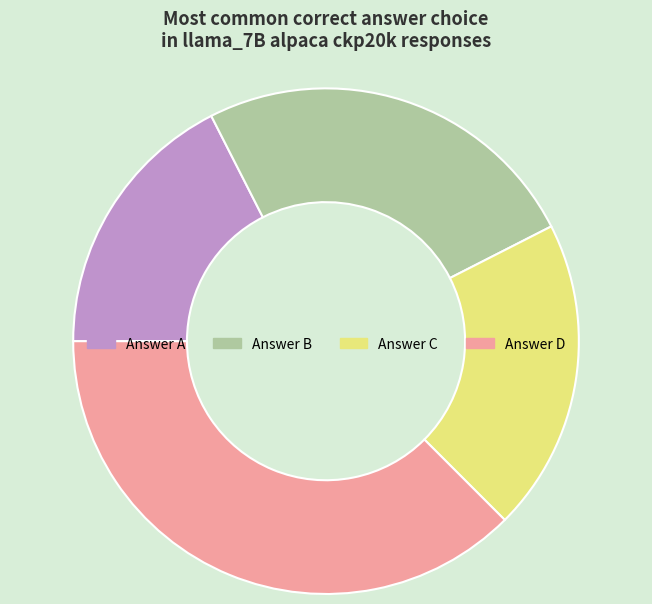

Does any single category account for the majority?

No